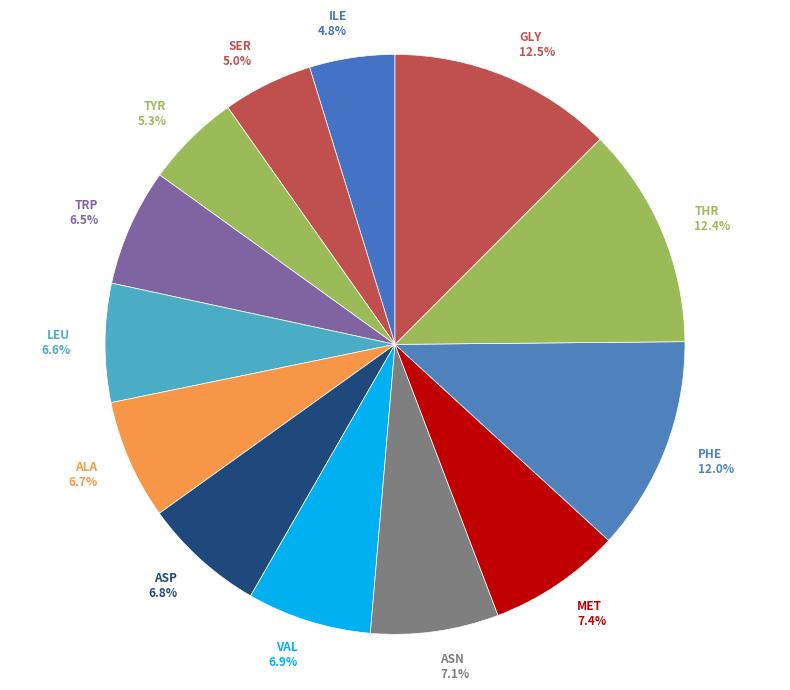

How many segments does this pie chart have?

13